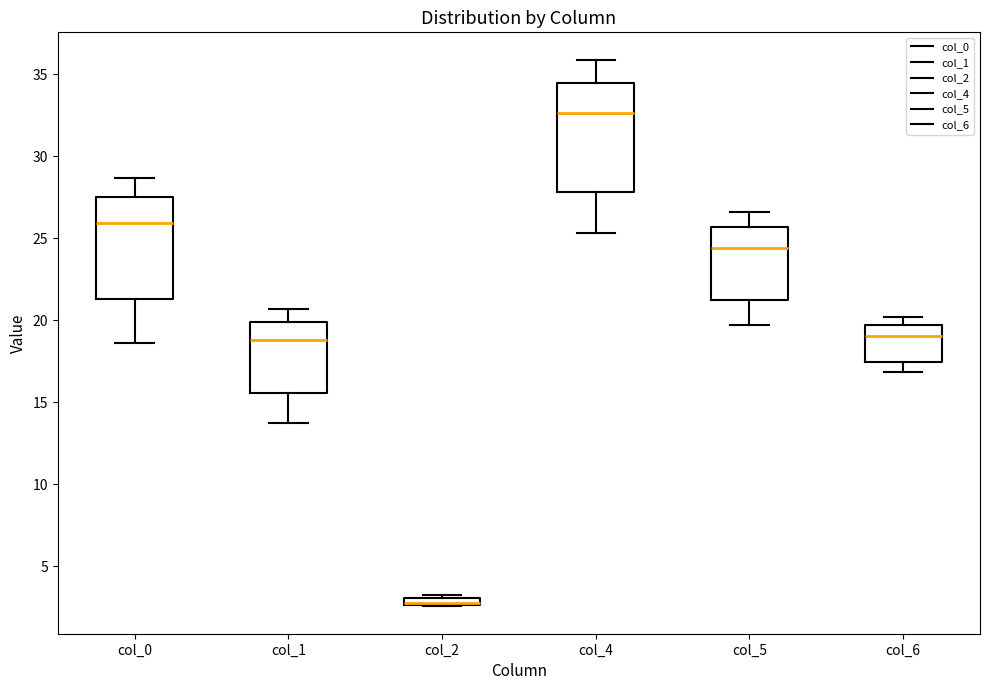

Where is the lower edge of the box for col_5 on the y-axis? The values are not printed on the chart, so give them approximately, as read against the axis.

21.0